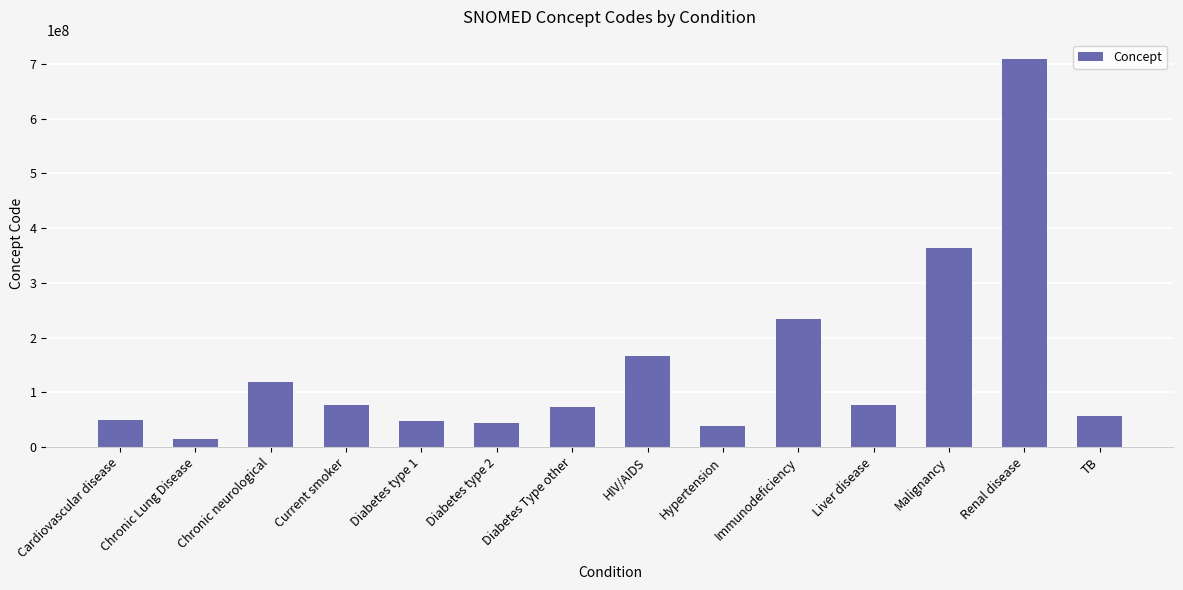

How many series are shown in this chart?

1